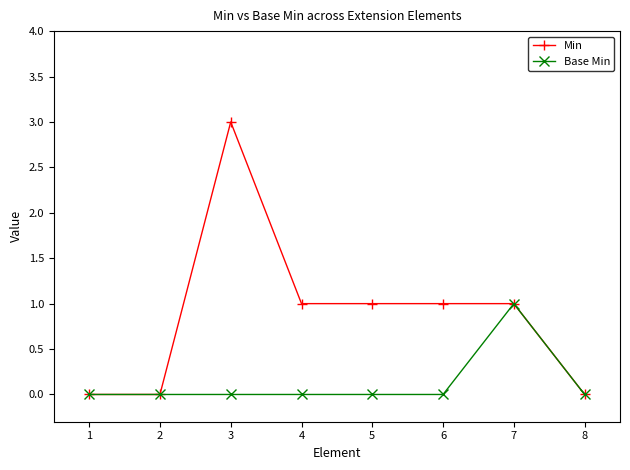

The value of Base Min at 4 is 0. True or false?

True